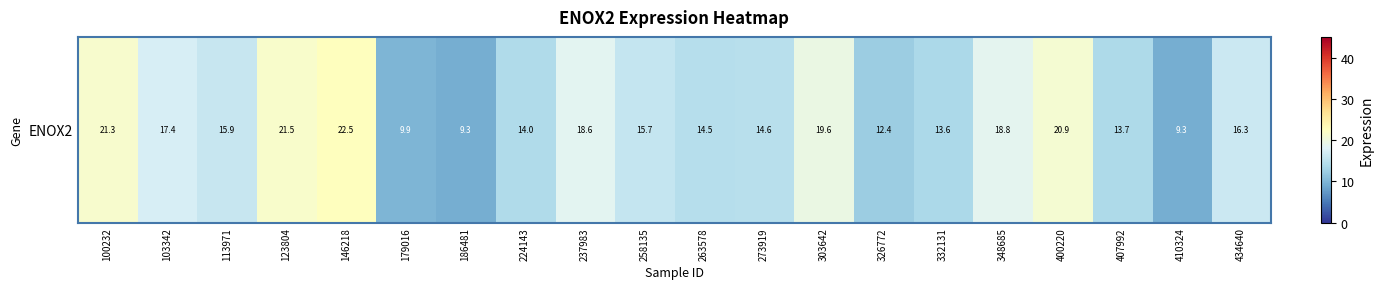

Reading right to left, what are all the values shown in this chart?

16.3	9.3	13.7	20.9	18.8	13.6	12.4	19.6	14.6	14.5	15.7	18.6	14.0	9.3	9.9	22.5	21.5	15.9	17.4	21.3